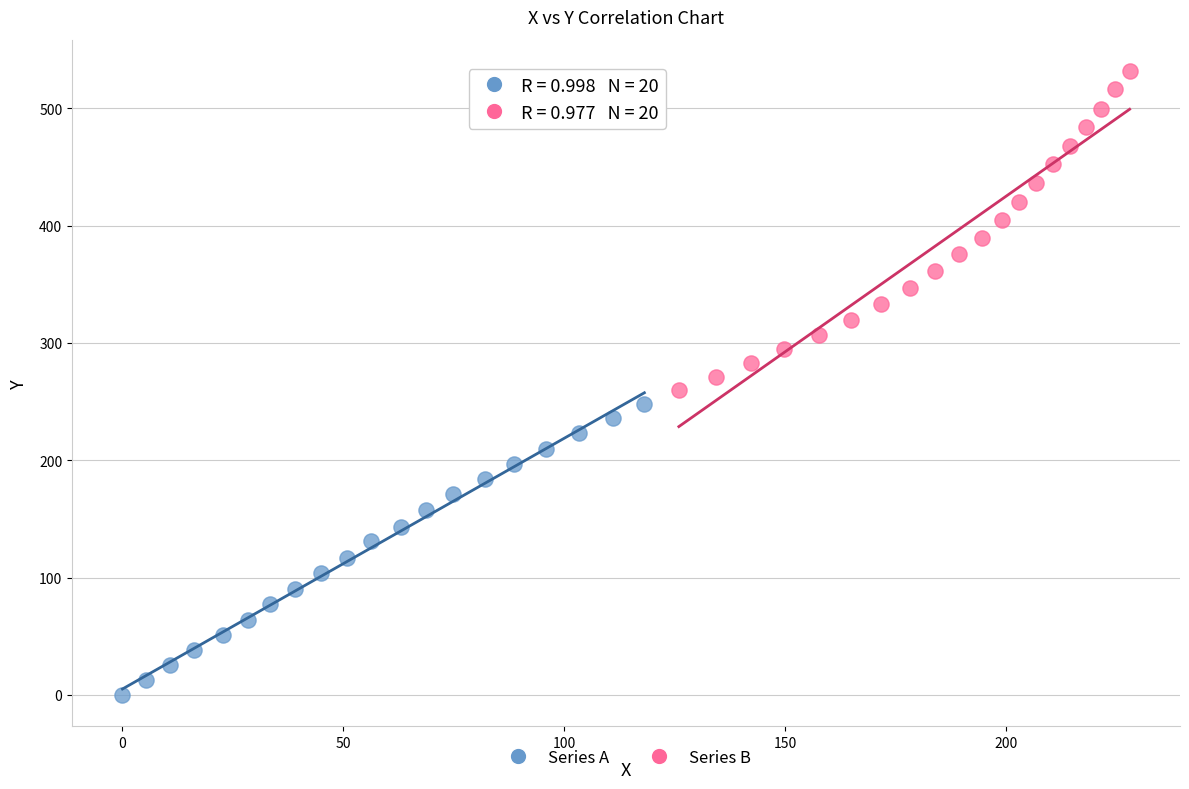

Which series has the largest Y range (max minus min)?

Series B